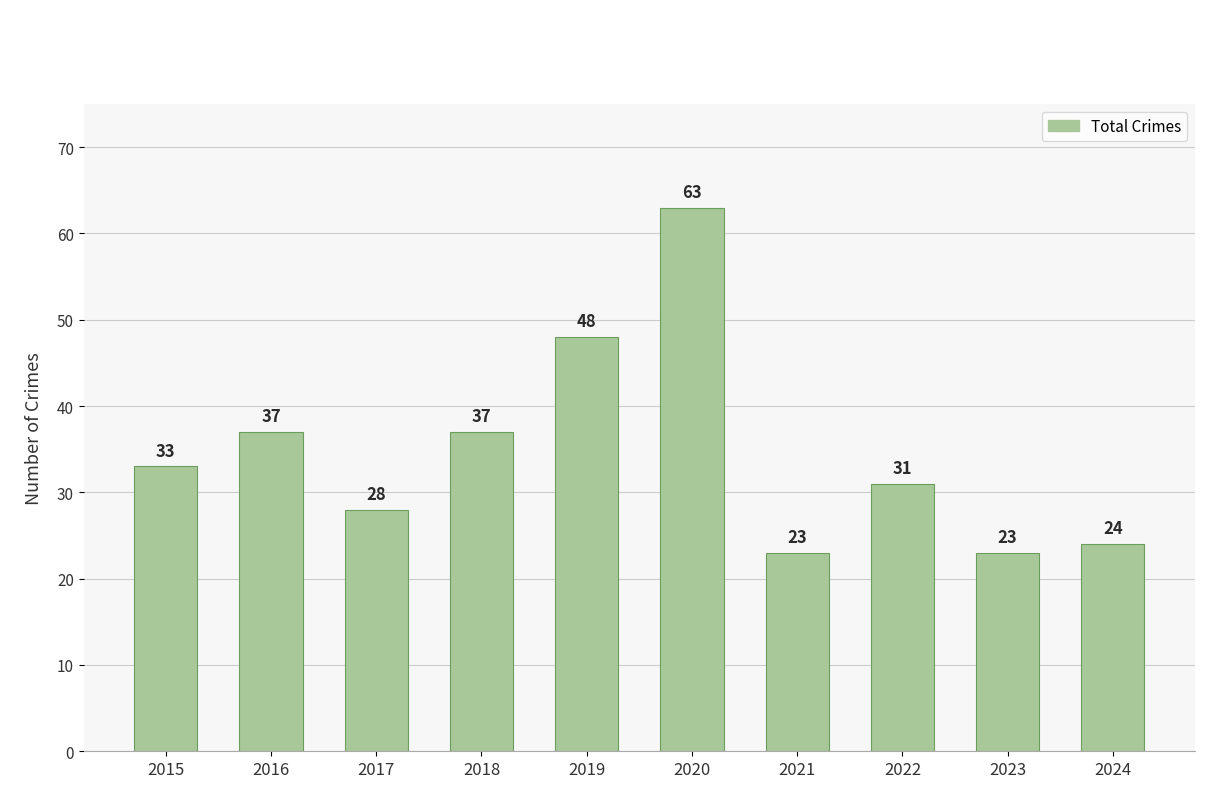

What value does the data have at 2017, to the nearest 5?

30